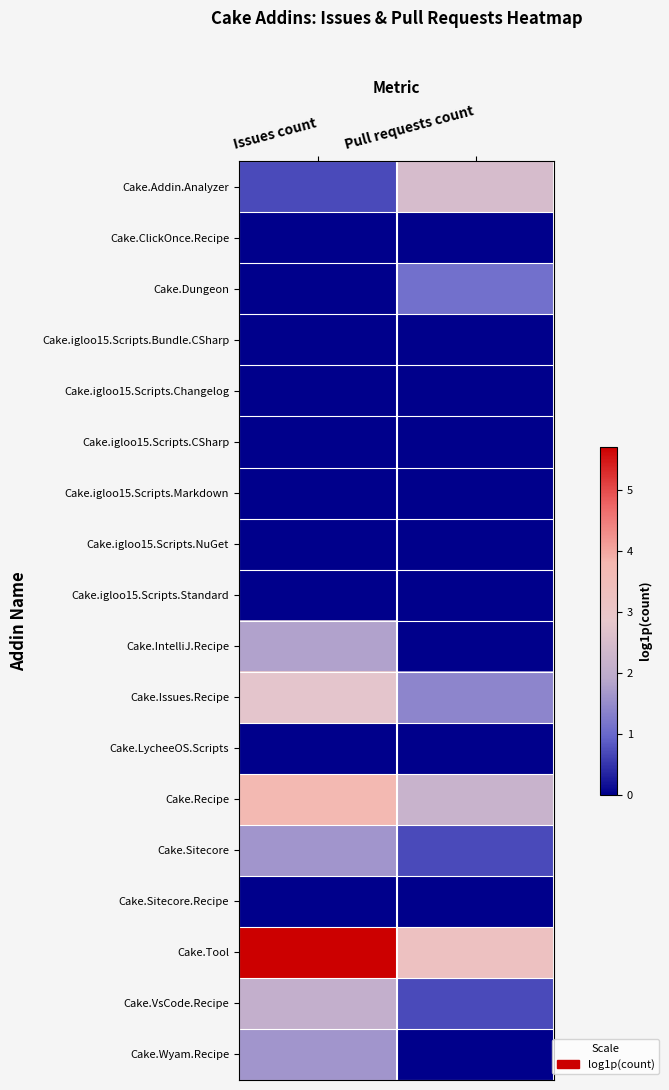

At Pull requests count, list the series in order from largest to smallest.

Cake.Tool, Cake.Addin.Analyzer, Cake.Recipe, Cake.Issues.Recipe, Cake.Dungeon, Cake.Sitecore, Cake.VsCode.Recipe, Cake.ClickOnce.Recipe, Cake.igloo15.Scripts.Bundle.CSharp, Cake.igloo15.Scripts.Changelog, Cake.igloo15.Scripts.CSharp, Cake.igloo15.Scripts.Markdown, Cake.igloo15.Scripts.NuGet, Cake.igloo15.Scripts.Standard, Cake.IntelliJ.Recipe, Cake.LycheeOS.Scripts, Cake.Sitecore.Recipe, Cake.Wyam.Recipe